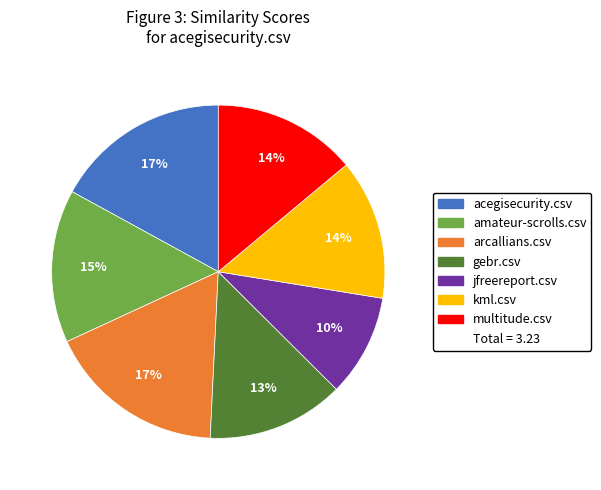

Does any single category account for the majority?

No